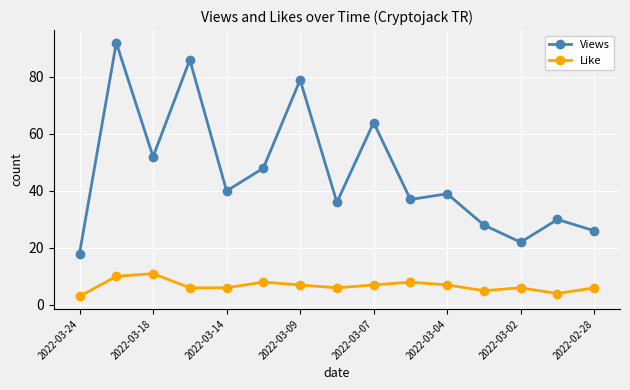

What is the sum of all Like values?

100